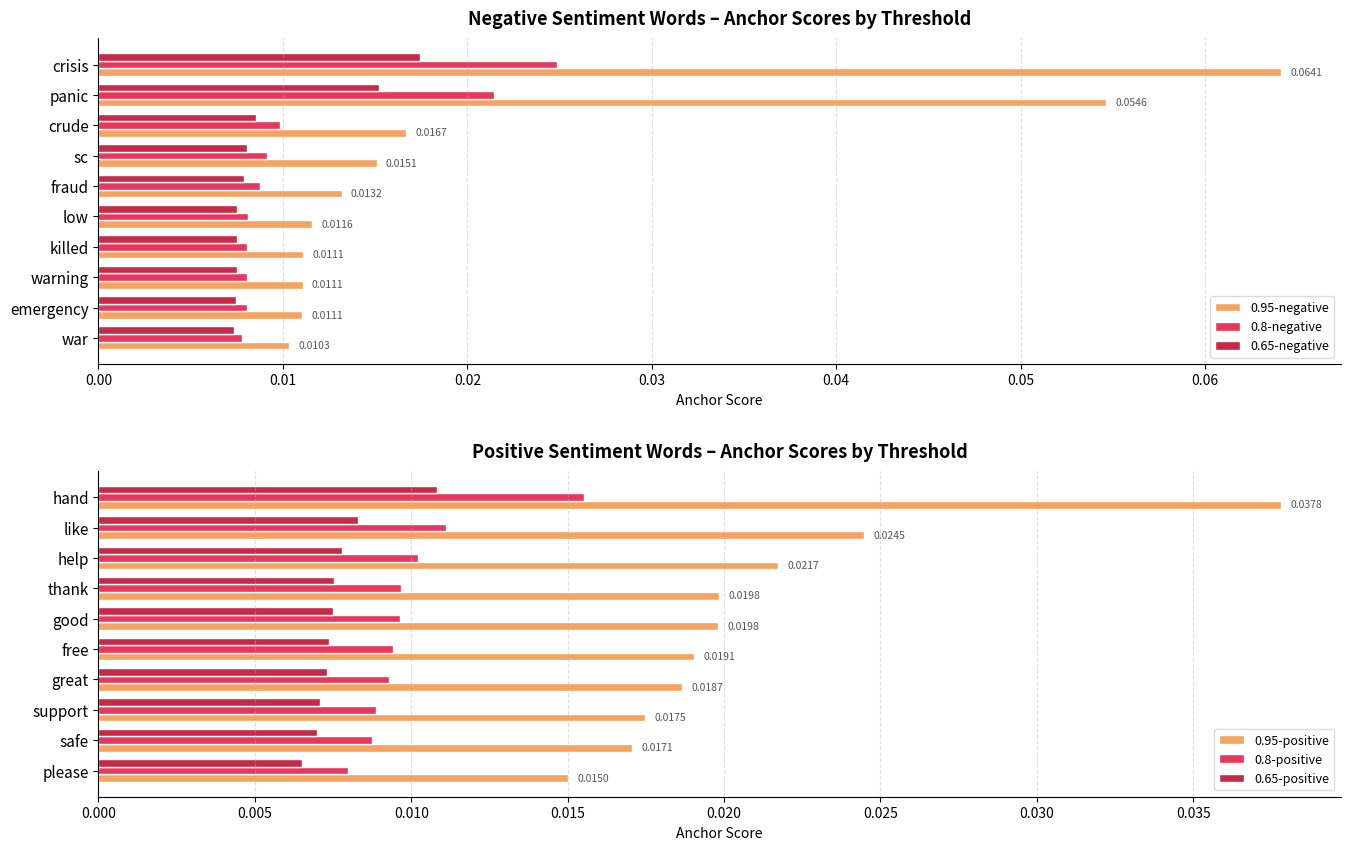

List the series in order of their peak value, lowest first.

0.65-positive, 0.8-positive, 0.65-negative, 0.8-negative, 0.95-positive, 0.95-negative